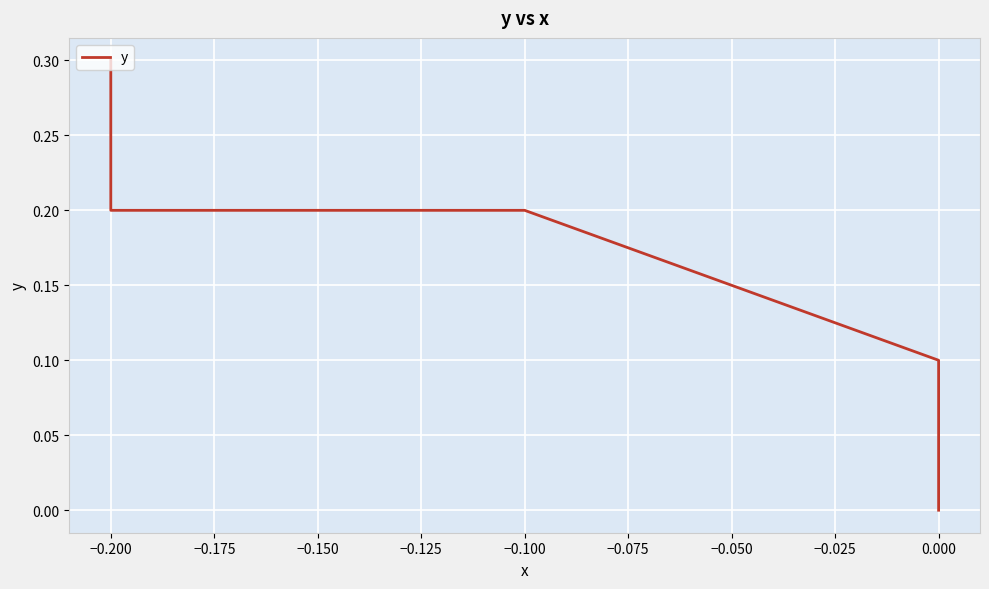

True or false: the data has more than 0 interior local peaks.

False